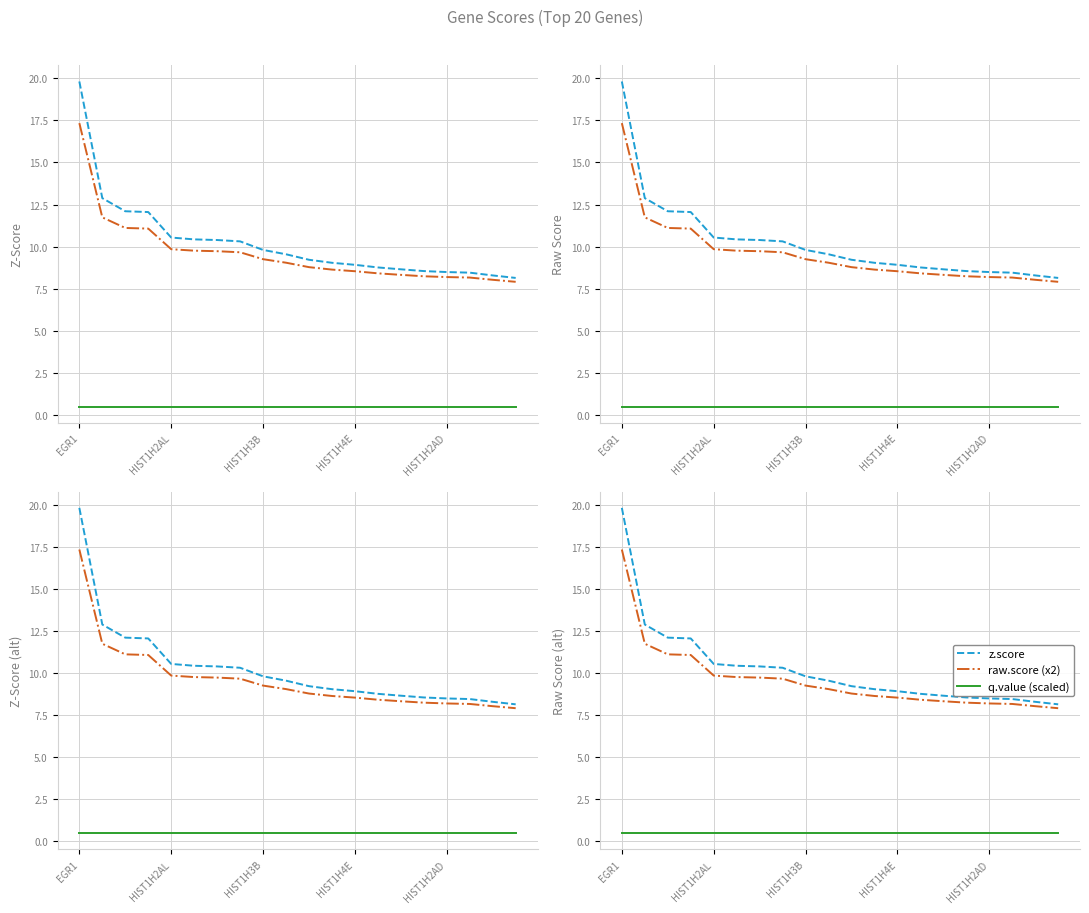

At how many categories does at least one series exceed 9?

12